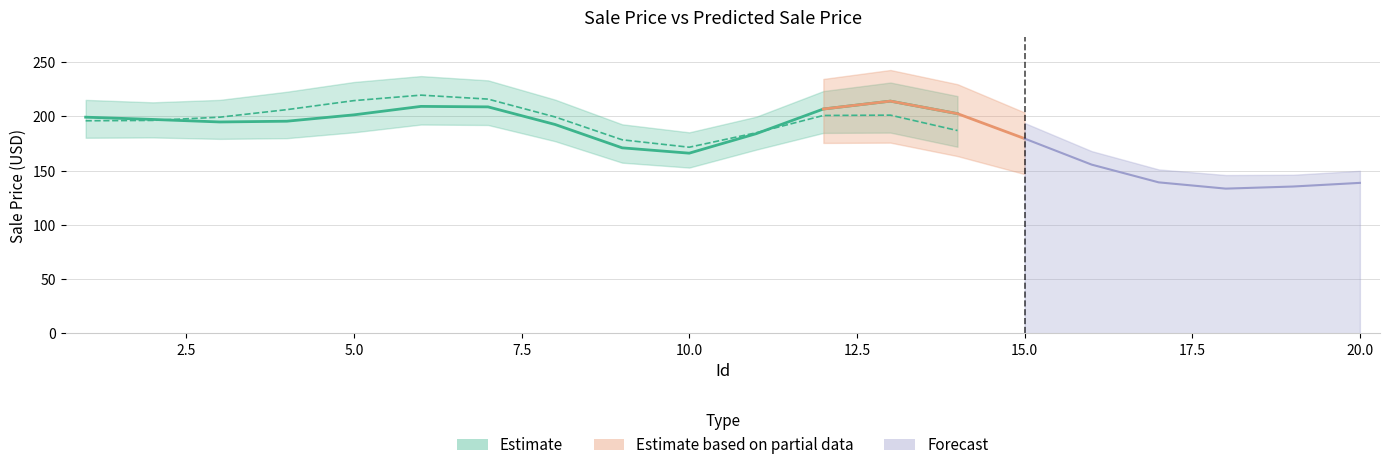

How many lines are shown in the chart?

2